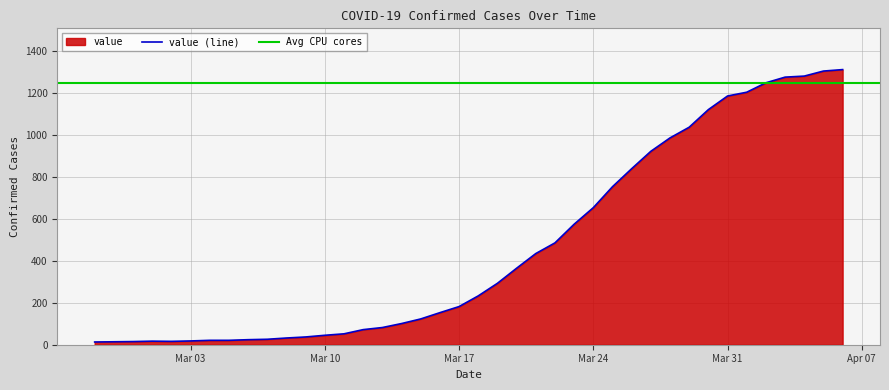

The value of value (line) at Mar 24 is 654. True or false?

True